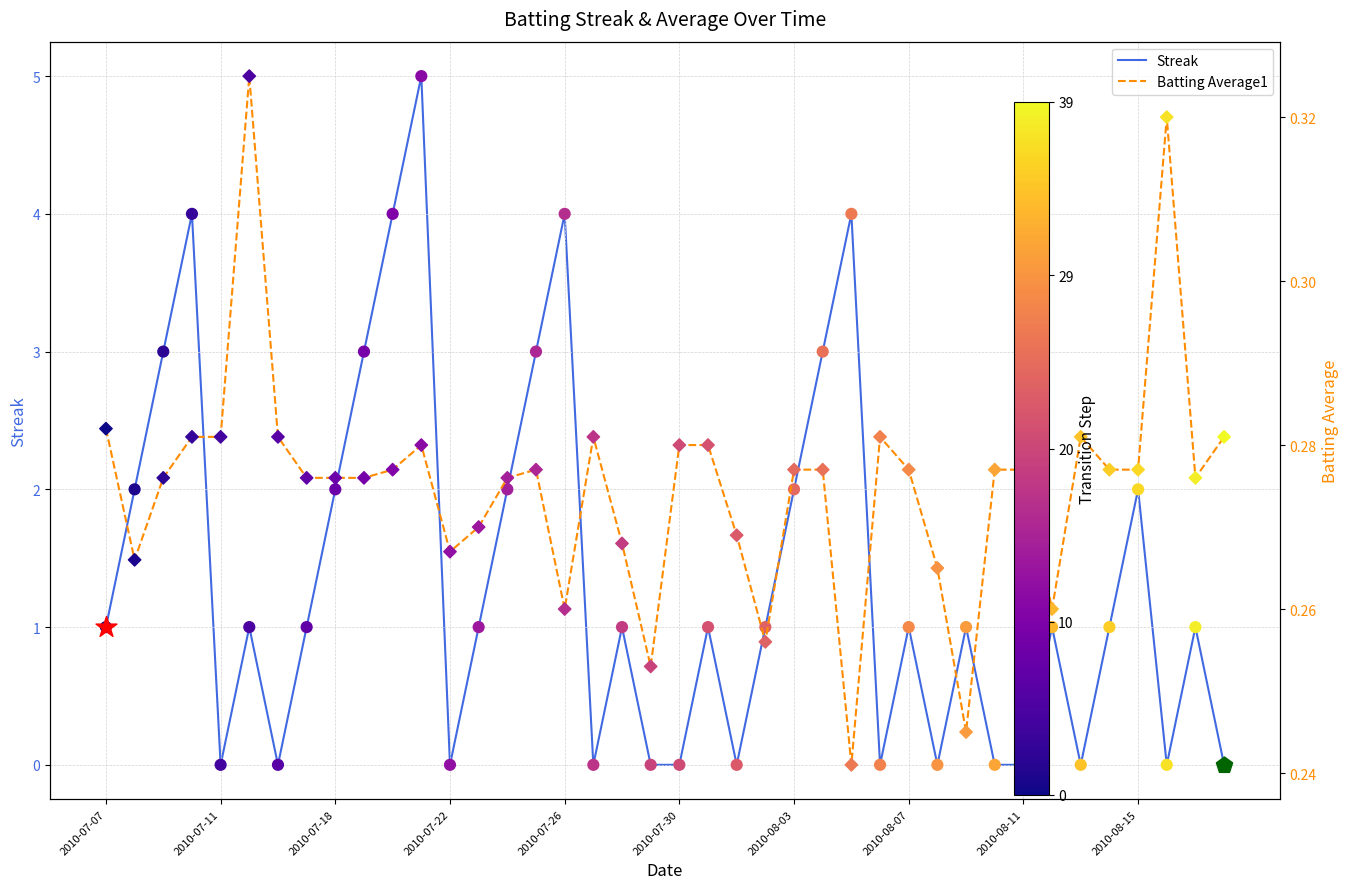

At how many categories does at least one series exceed 0?

40